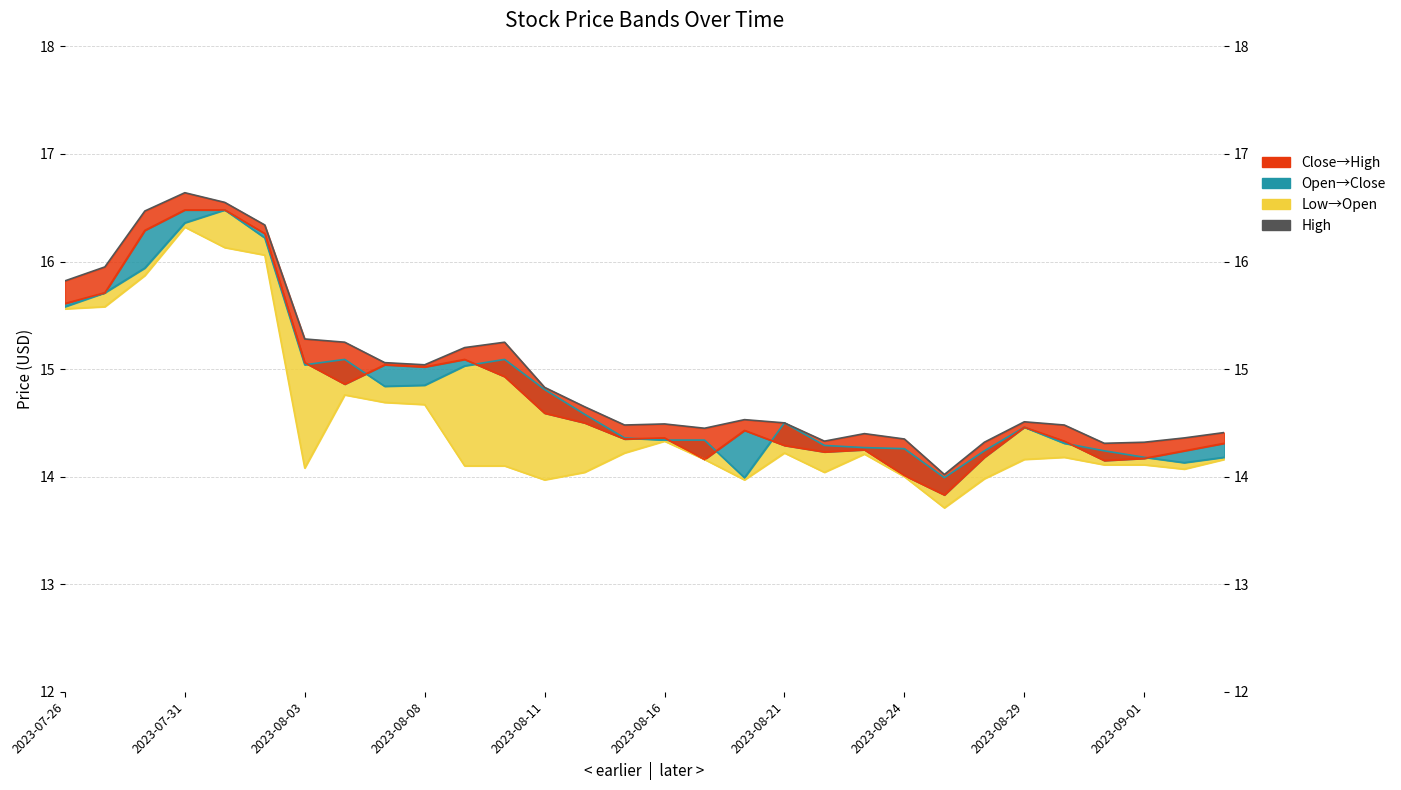

True or false: Low and Open intersect in this chart.

False